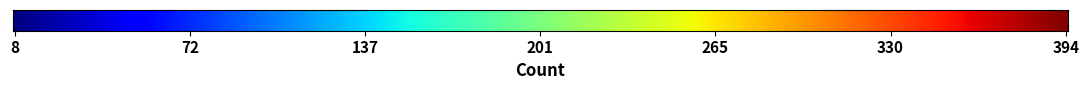

True or false: Criminal Sexual Assault has a value of 40 at 2018.

True